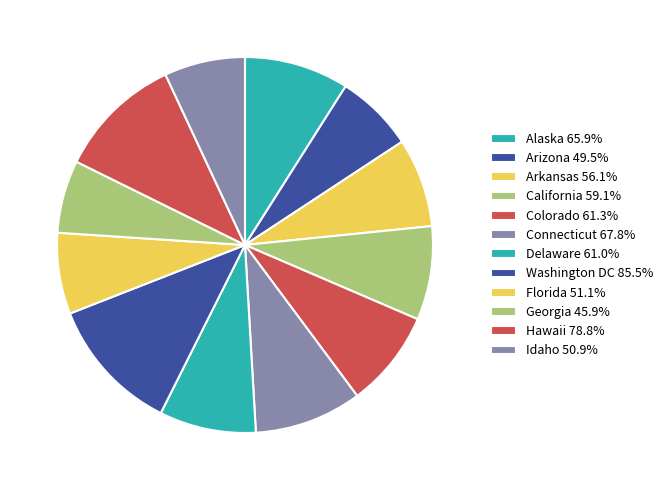

True or false: Idaho accounts for 1% of the total.

False